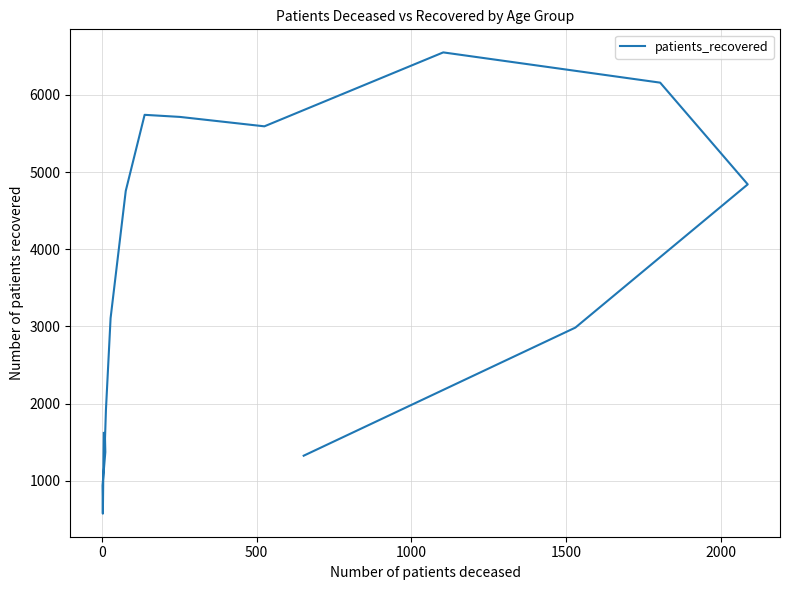

What is the value of the 3rd point from the left?

938